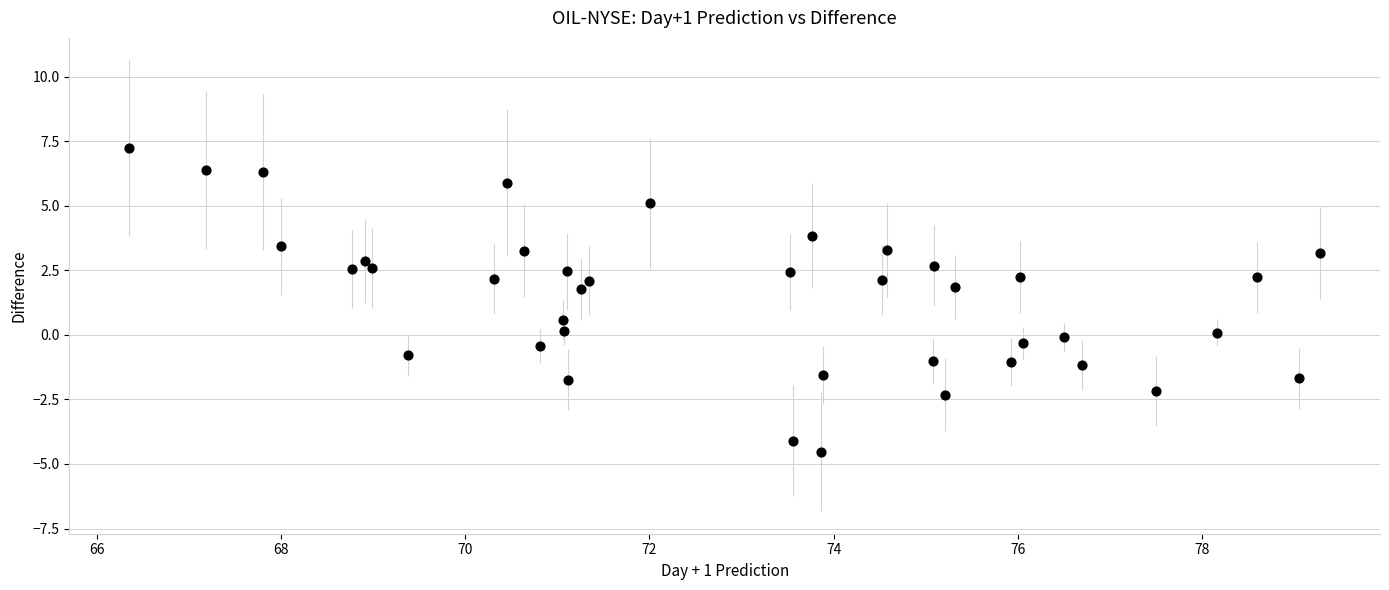

What Y value in the scatter plot is closest to 1?

0.6